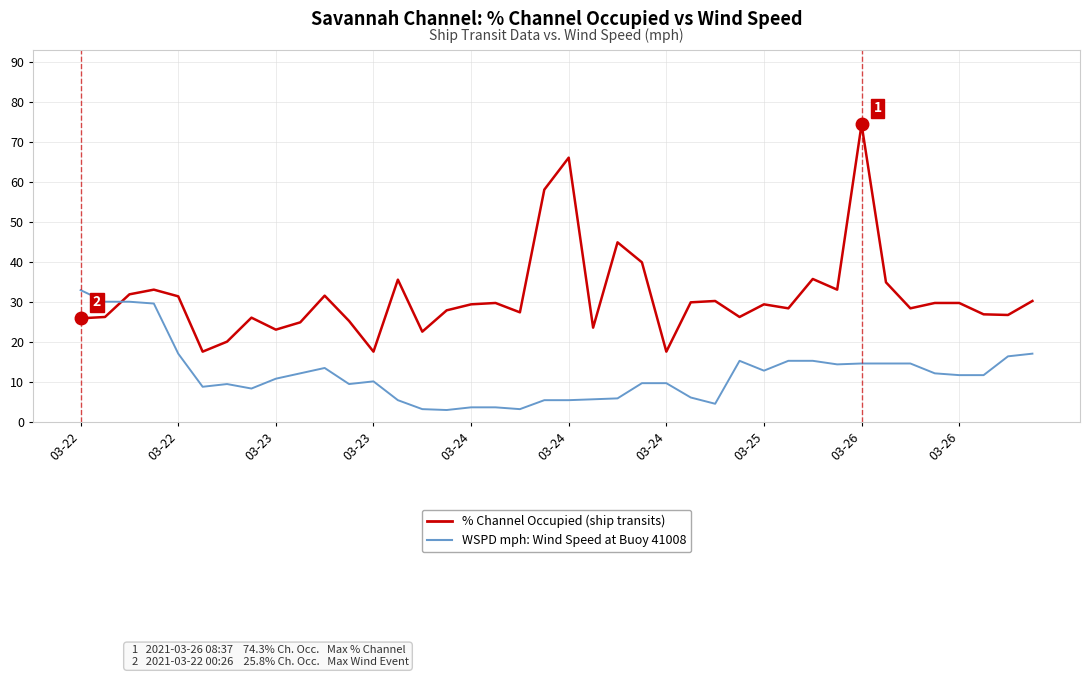

How many lines are shown in the chart?

2